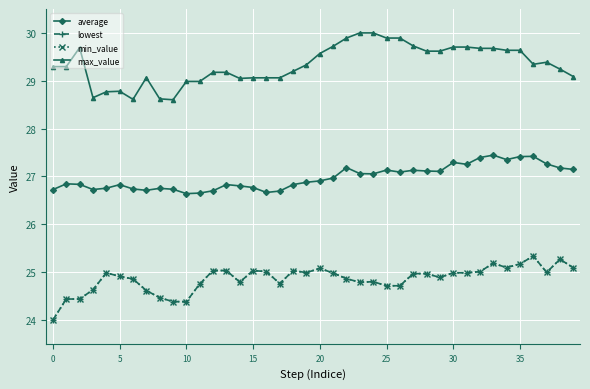

True or false: average and lowest cross at least once.

False